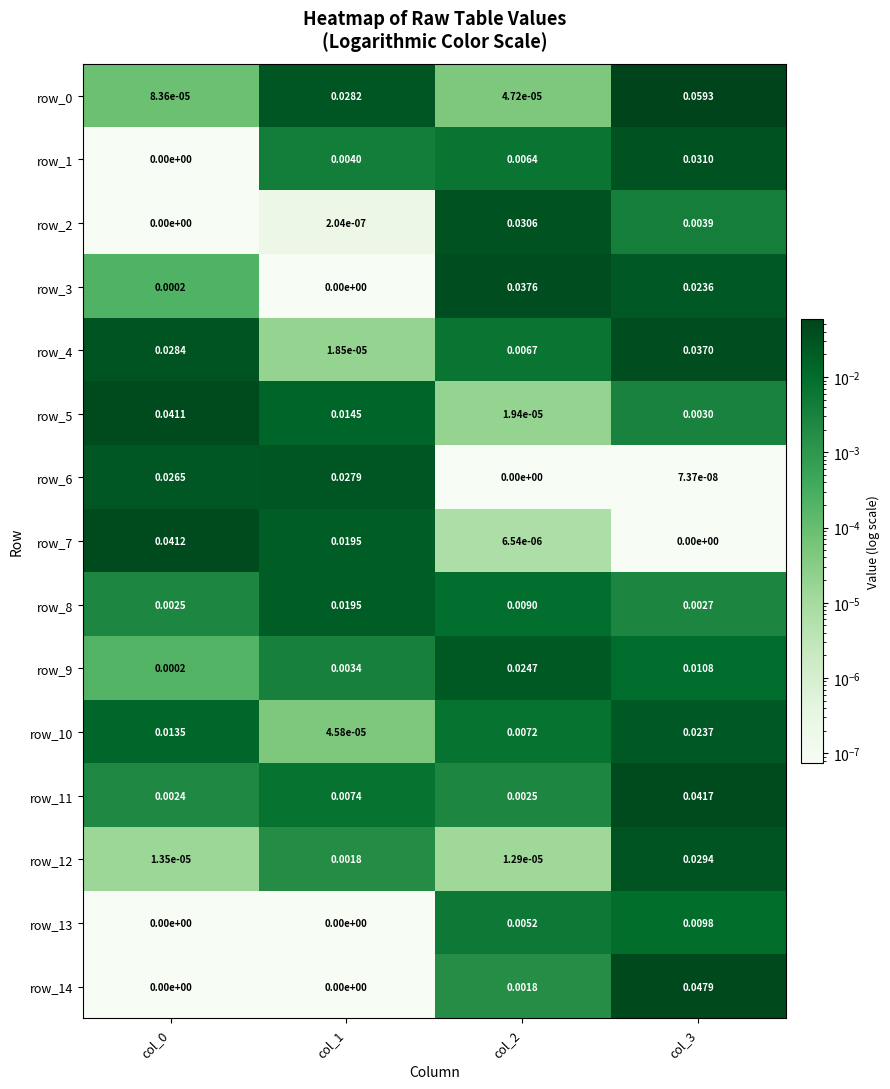

Is the value of row_12 at col_0 greater than the value of row_11 at col_0?

No